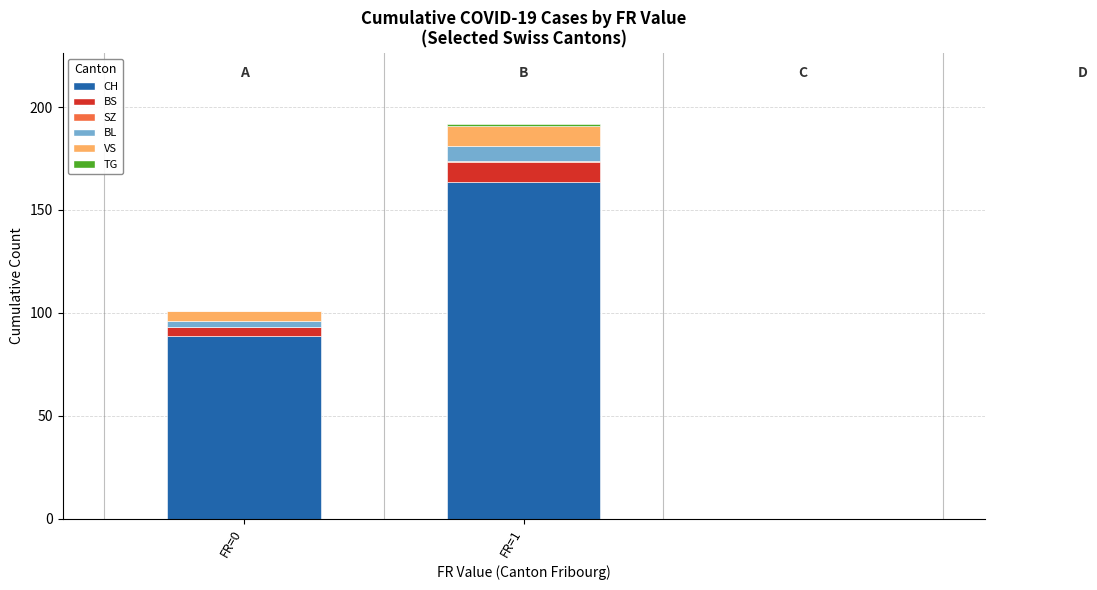

What is the maximum value for CH?

163.3